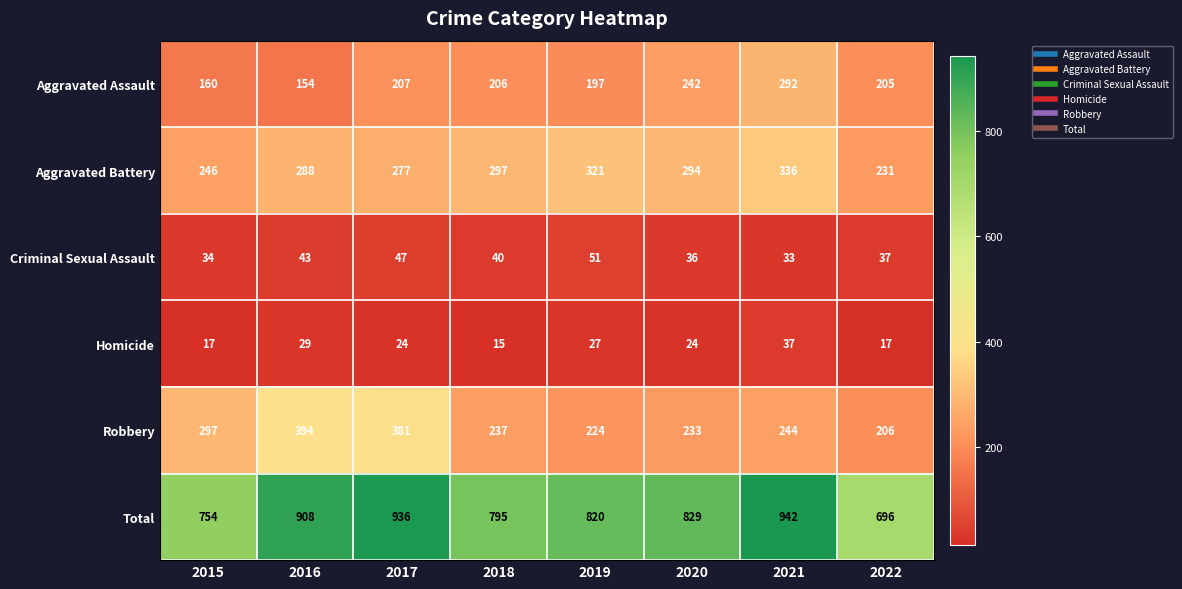

Which category has the lowest value across all series?

2018